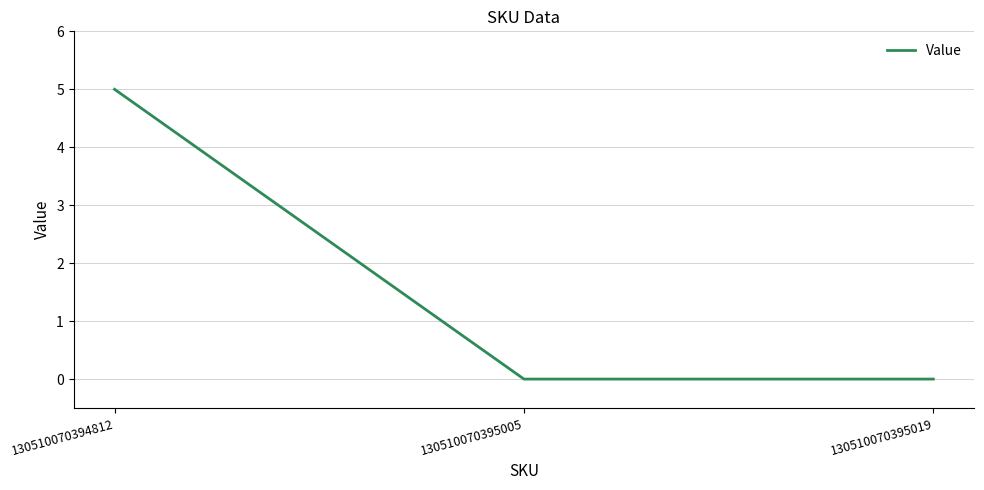

Which has a higher value, 130510070394812 or 130510070395019?

130510070394812